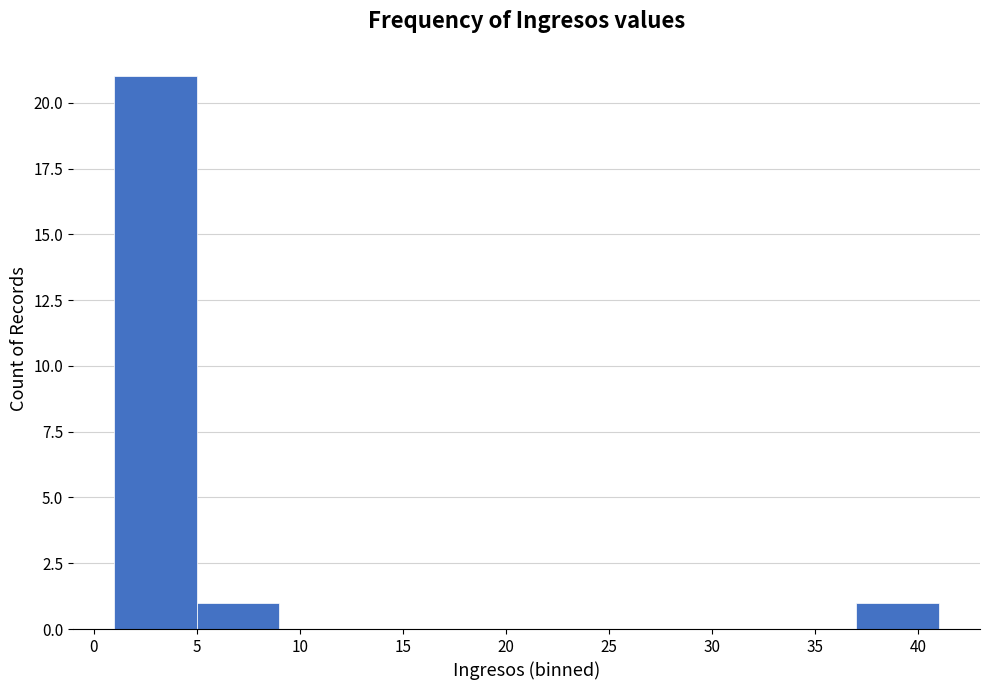

Reading left to right, list every bar in this chart as the range it spans on the x-axis followed by its height. The values are not printed on the chart, so give them approximately, as read against the axis.

1 to 5: 21
5 to 9: 1
9 to 13: 0
13 to 17: 0
17 to 21: 0
21 to 25: 0
25 to 29: 0
29 to 33: 0
33 to 37: 0
37 to 41: 1